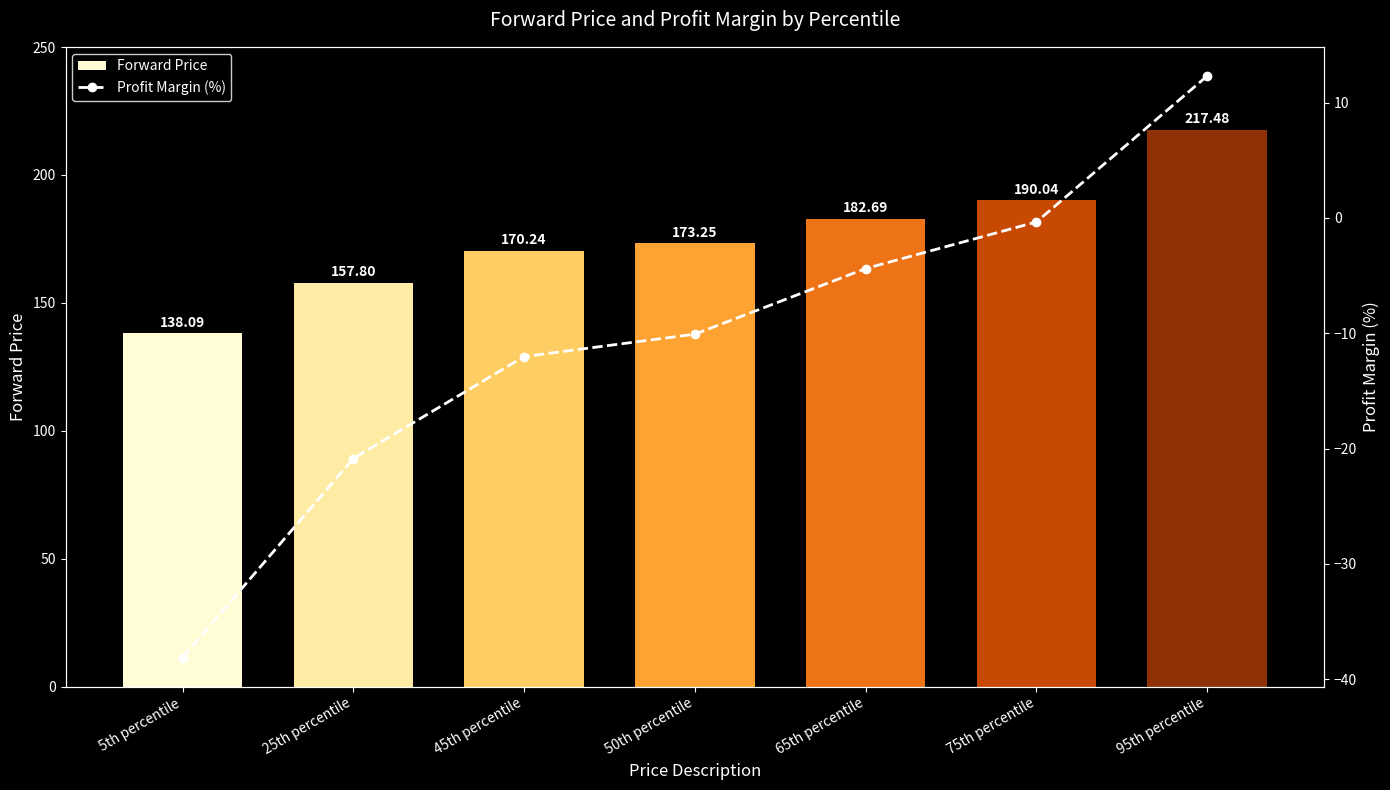

List the labels in order of Forward Price value, largest first.

95th percentile, 75th percentile, 65th percentile, 50th percentile, 45th percentile, 25th percentile, 5th percentile